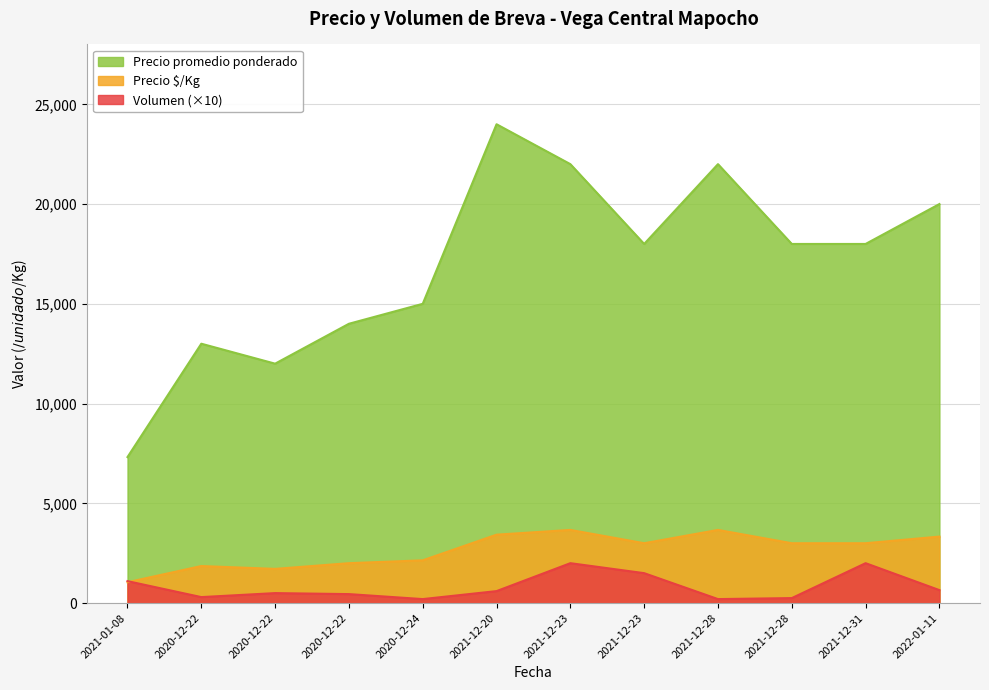

In Volumen, how many points are higher than both neighbors (excluding endpoints)?

3